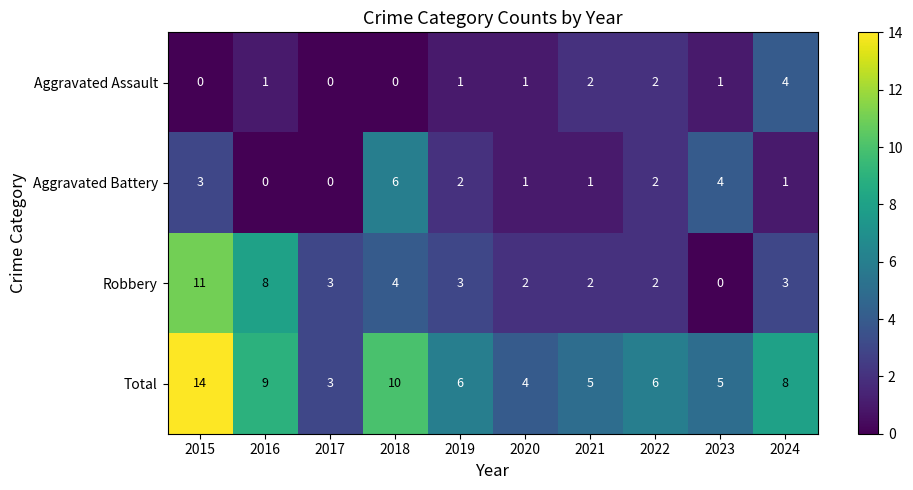

What is the difference between the second highest and second lowest values in the Aggravated Battery series?

4